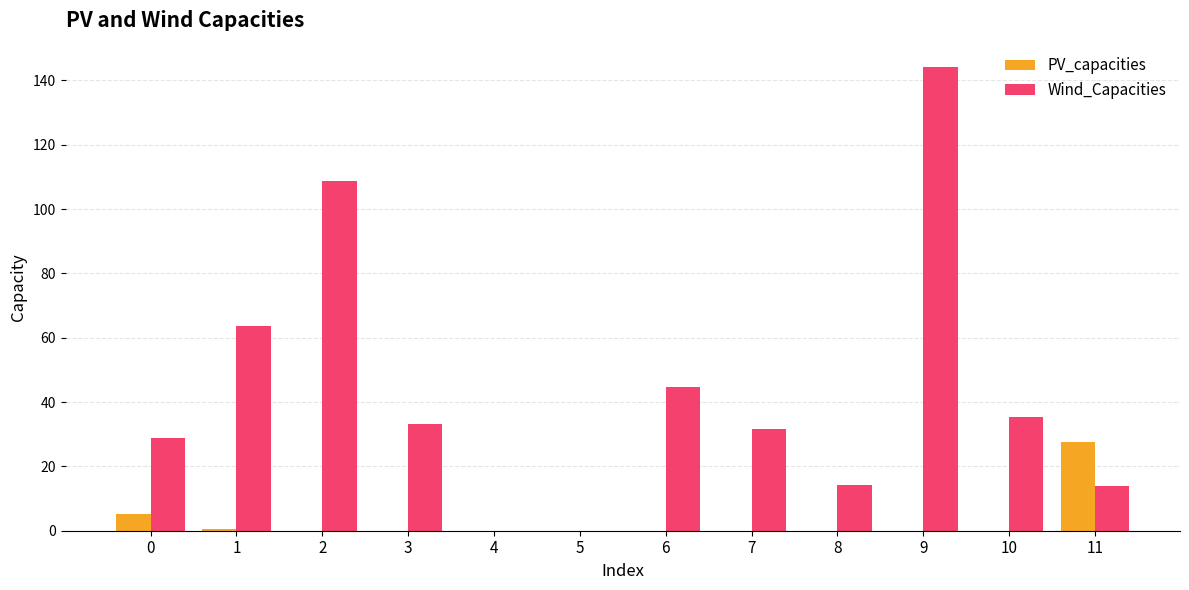

What is the spread (max minus min) of values at 2?

108.6